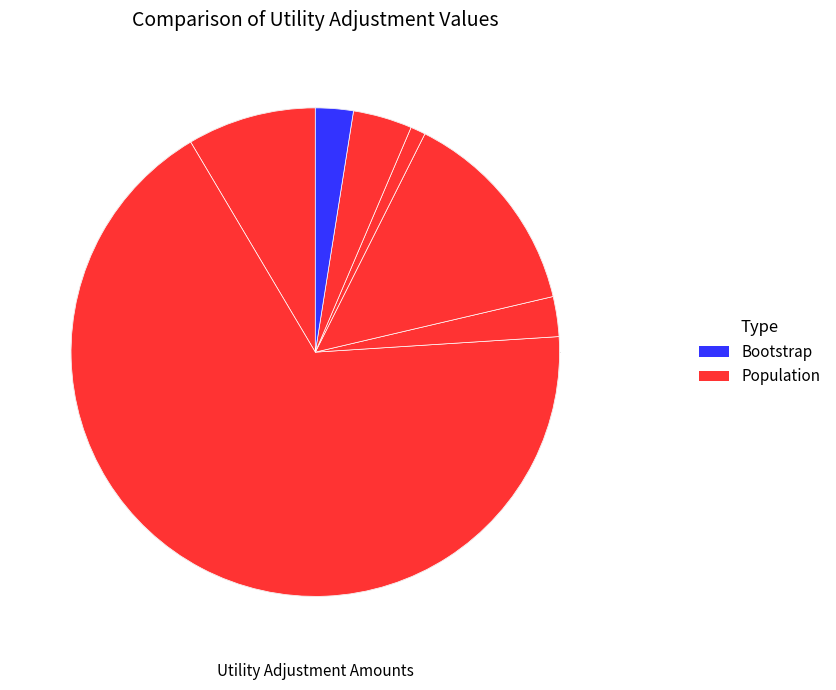

How many slices are in this pie chart?

7